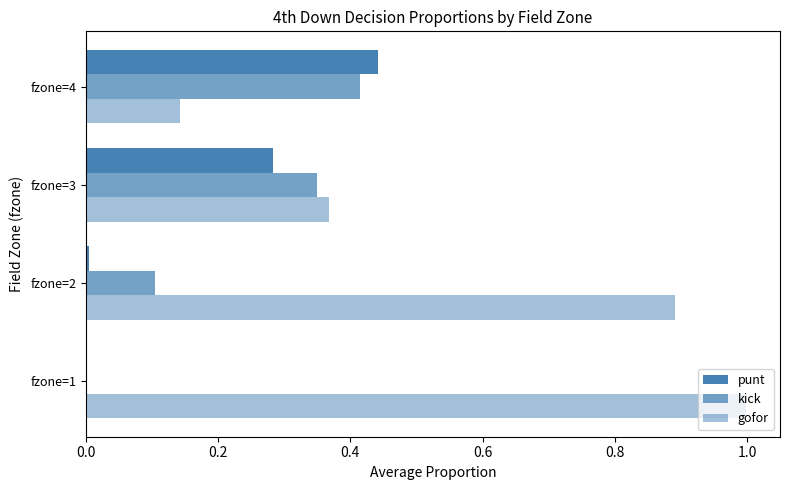

How many data points does each series have?

4